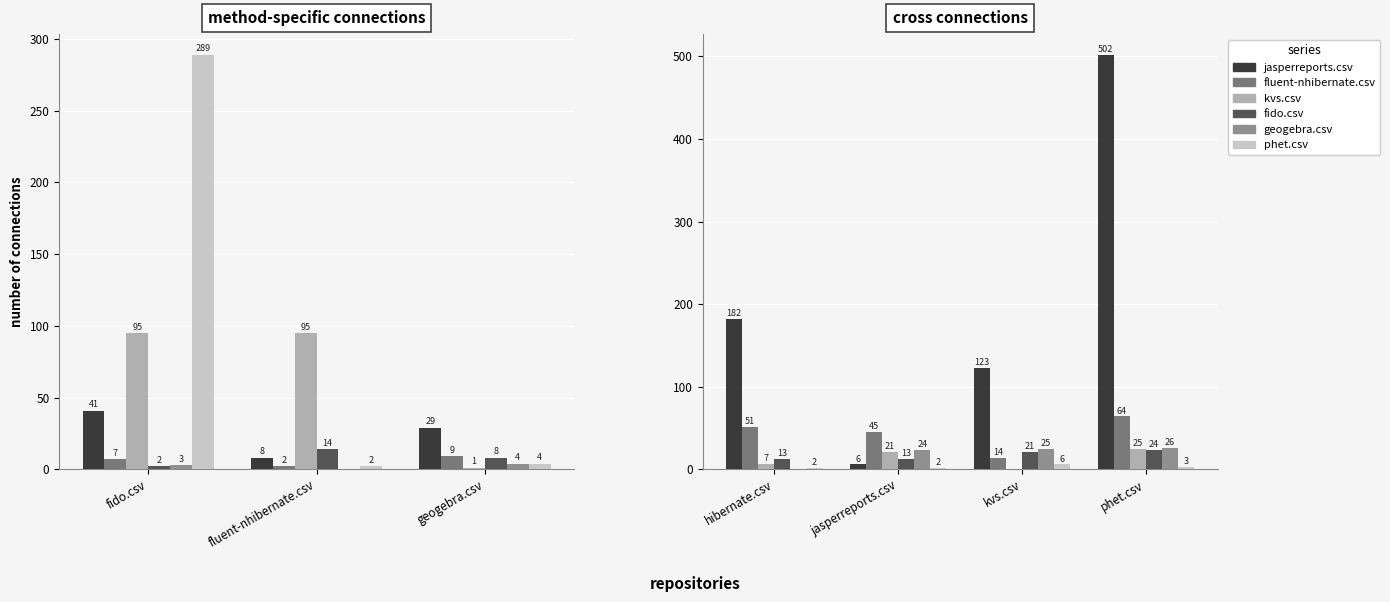

What is the difference between the second highest and minimum values in the kvs.csv series?

21